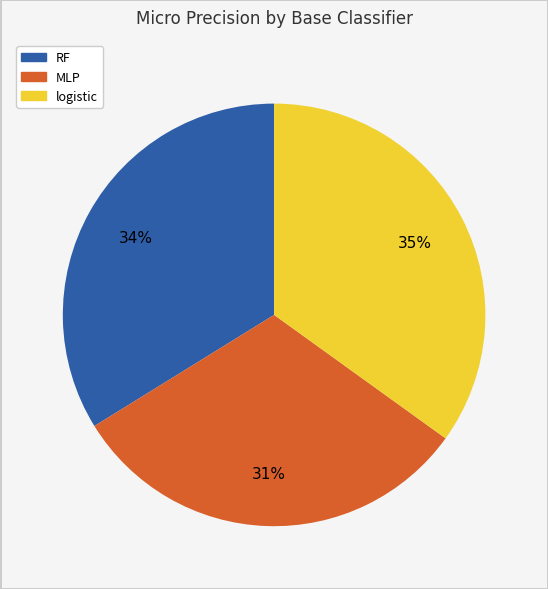

Does logistic account for over 50% of the chart?

No